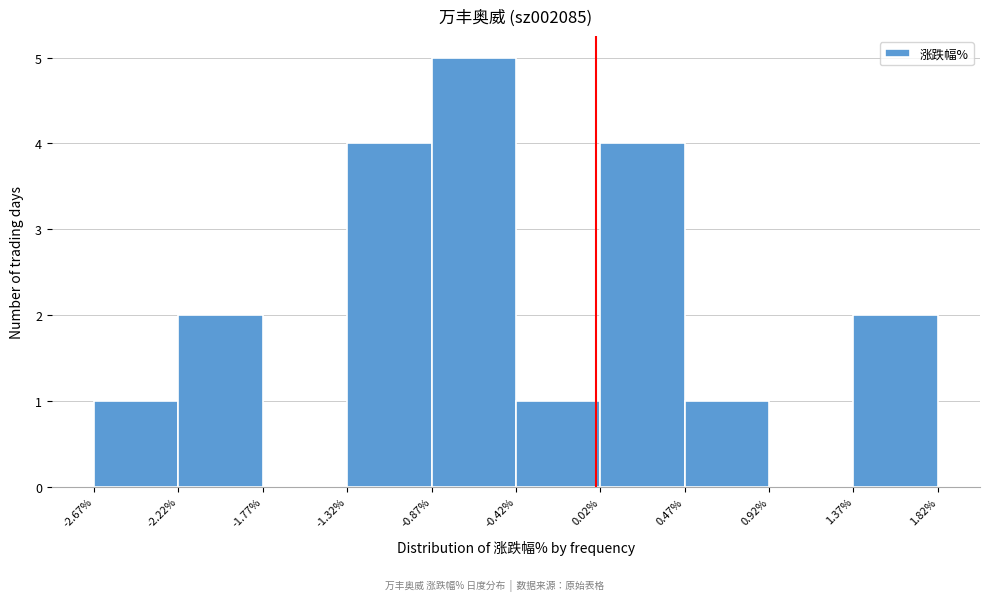

Reading left to right, list every bar in this chart as the range it spans on the x-axis followed by its height. The values are not printed on the chart, so give them approximately, as read against the axis.

-2.67% to -2.22%: 1
-2.22% to -1.77%: 2
-1.77% to -1.32%: 0
-1.32% to -0.87%: 4
-0.87% to -0.42%: 5
-0.42% to 0.02%: 1
0.02% to 0.47%: 4
0.47% to 0.92%: 1
0.92% to 1.37%: 0
1.37% to 1.82%: 2